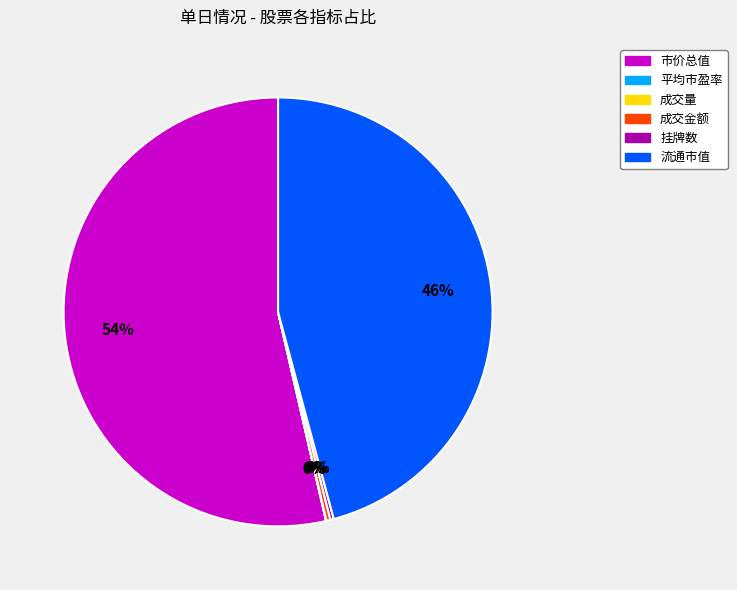

Which category has the biggest portion of the pie?

市价总值